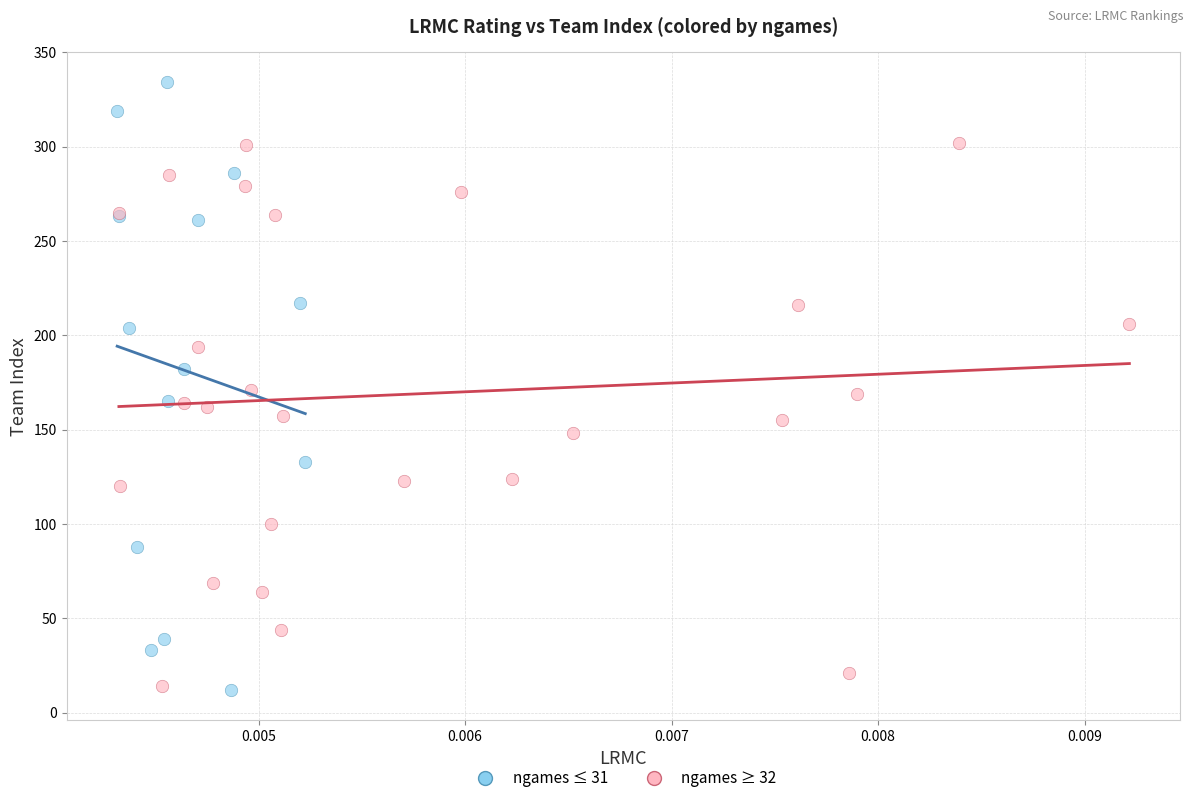

Which series has the largest Y range (max minus min)?

ngames ≤ 31